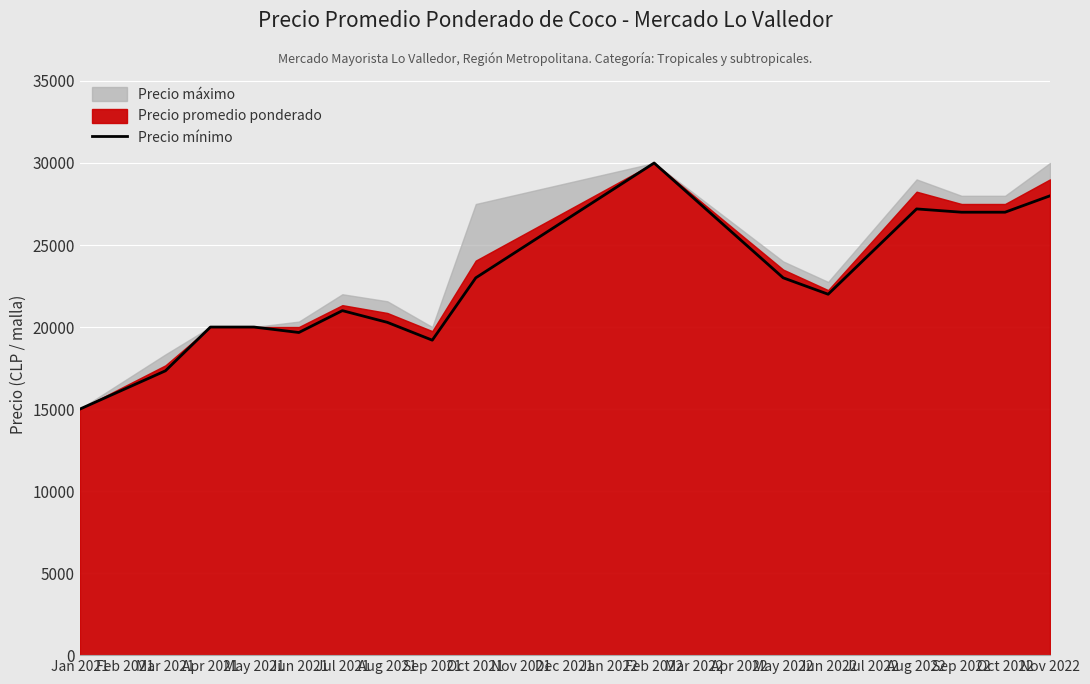

The value of Precio mínimo at Mar 2021 is 8286. True or false?

False